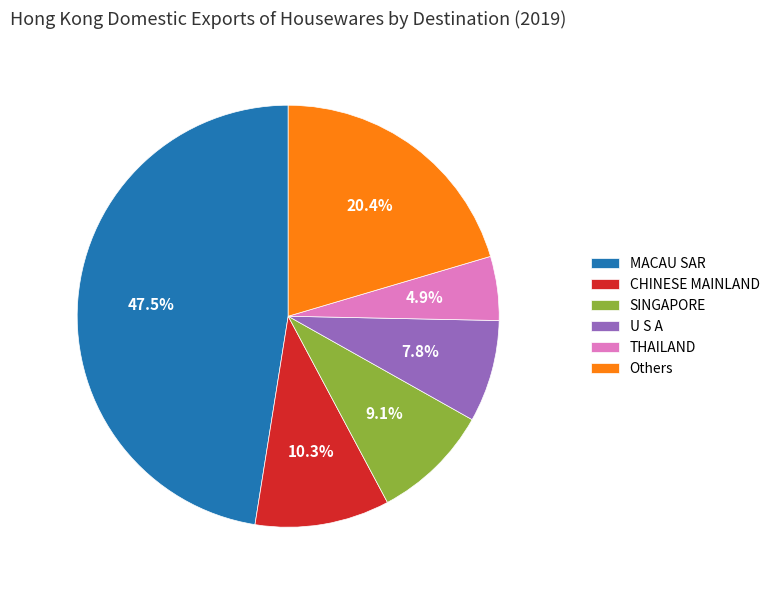

Does any single category account for the majority?

No